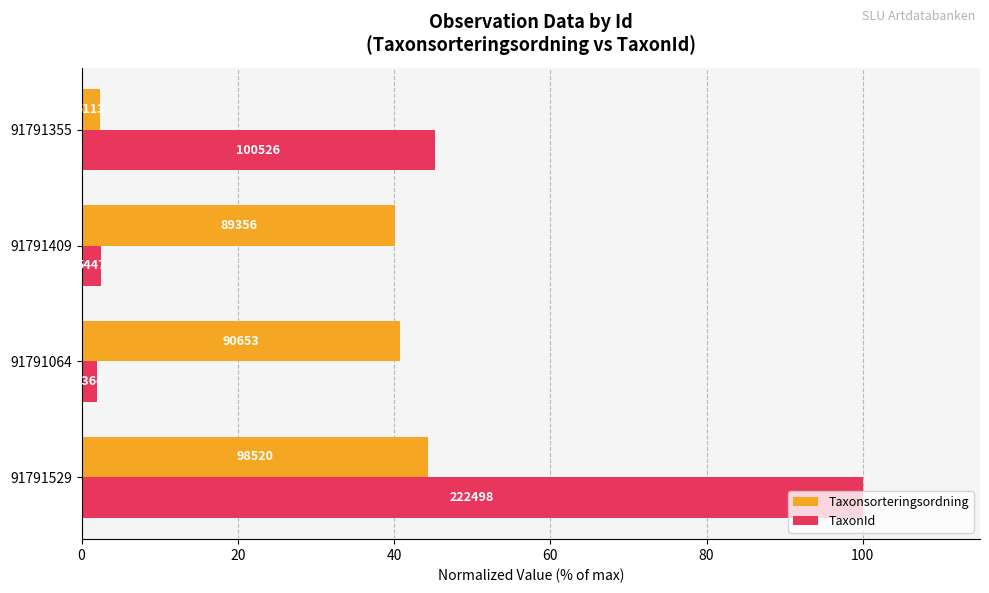

What are all the series names shown in the legend?

Taxonsorteringsordning, TaxonId